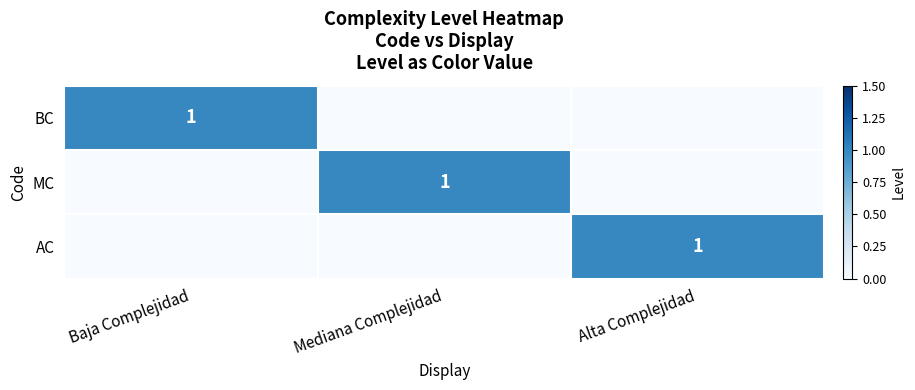

True or false: BC has a value of 2 at Baja Complejidad.

False